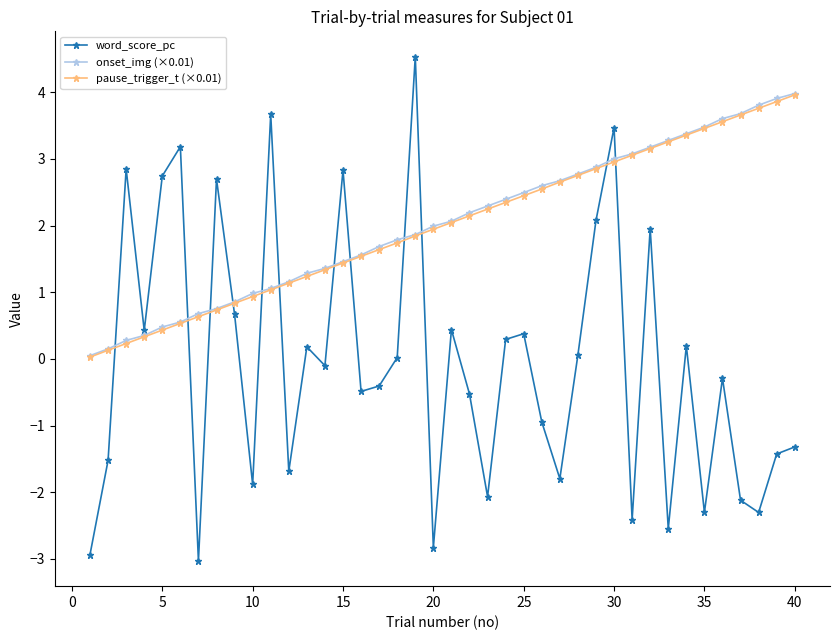

After their last crossing, which series has the higher values: word_score_pc or pause_trigger_t (×0.01)?

pause_trigger_t (×0.01)